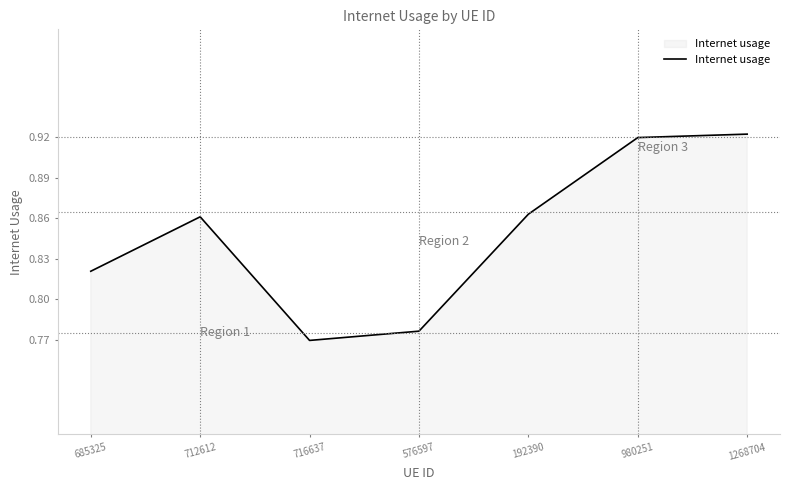

How many values are between 0 and 1?

7